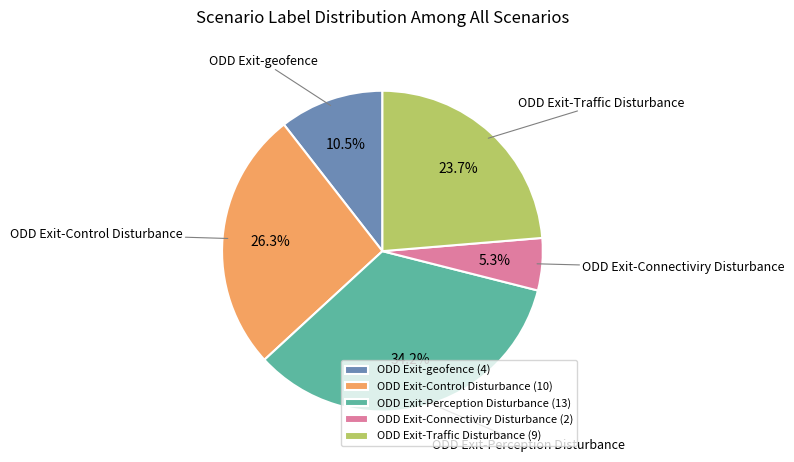

Is there any slice that represents more than half of the pie?

No